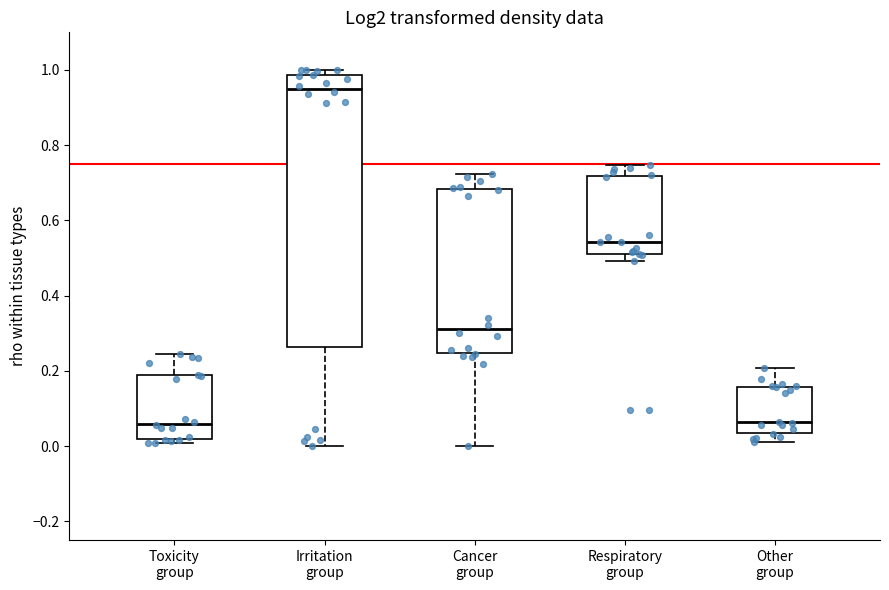

Reading left to right, read every box against the y-axis: the position of its median line, the range the box covers, and the ends of its whiskers. The values are not printed on the chart, so give them approximately, as read against the axis.

Toxicity group: median 0.06, box 0.02 to 0.18, whiskers 0.00 to 0.24
Irritation group: median 0.94, box 0.26 to 0.98, whiskers 0.00 to 1.00
Cancer group: median 0.32, box 0.24 to 0.68, whiskers 0.00 to 0.72
Respiratory group: median 0.54, box 0.52 to 0.72, whiskers 0.50 to 0.74
Other group: median 0.06, box 0.04 to 0.16, whiskers 0.02 to 0.20